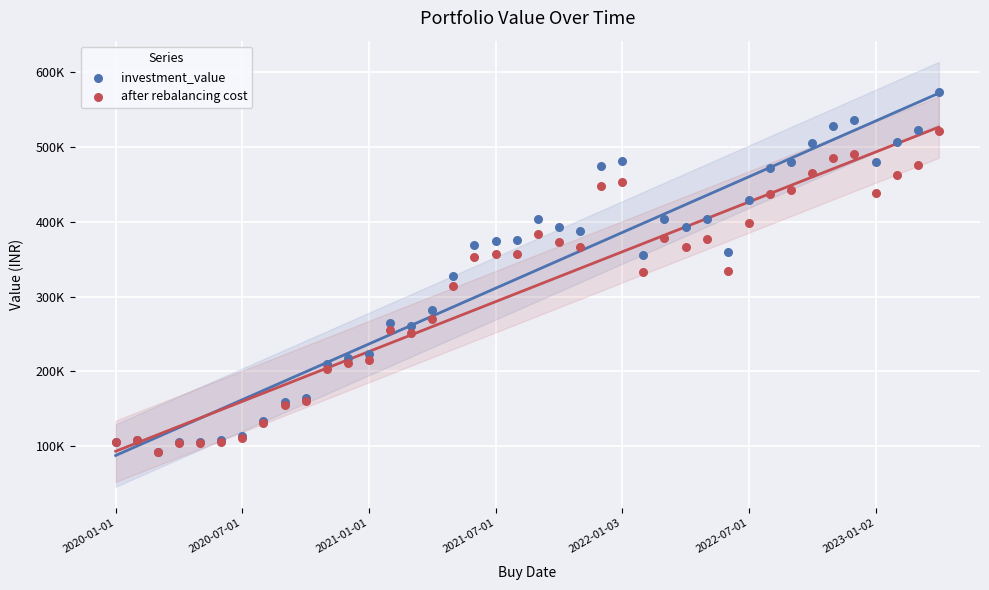

What are all the series names shown in the legend?

investment_value, after rebalancing cost